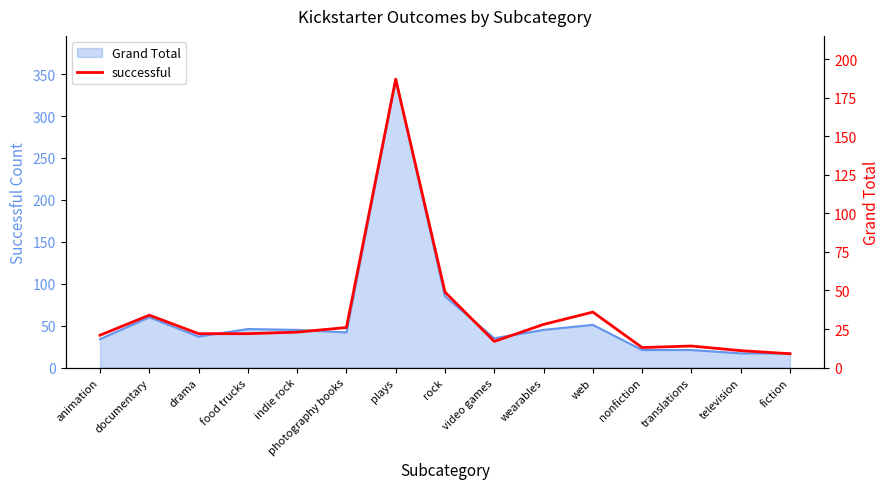

What is the change in value from animation to plays?

+166